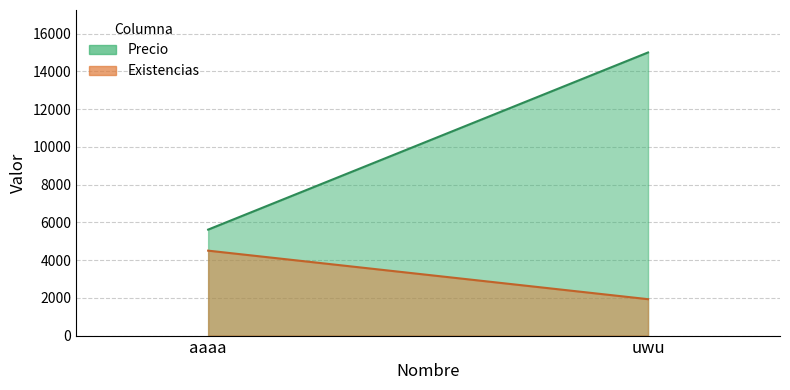

What is the difference between the Existencias values at aaaa and uwu?

8